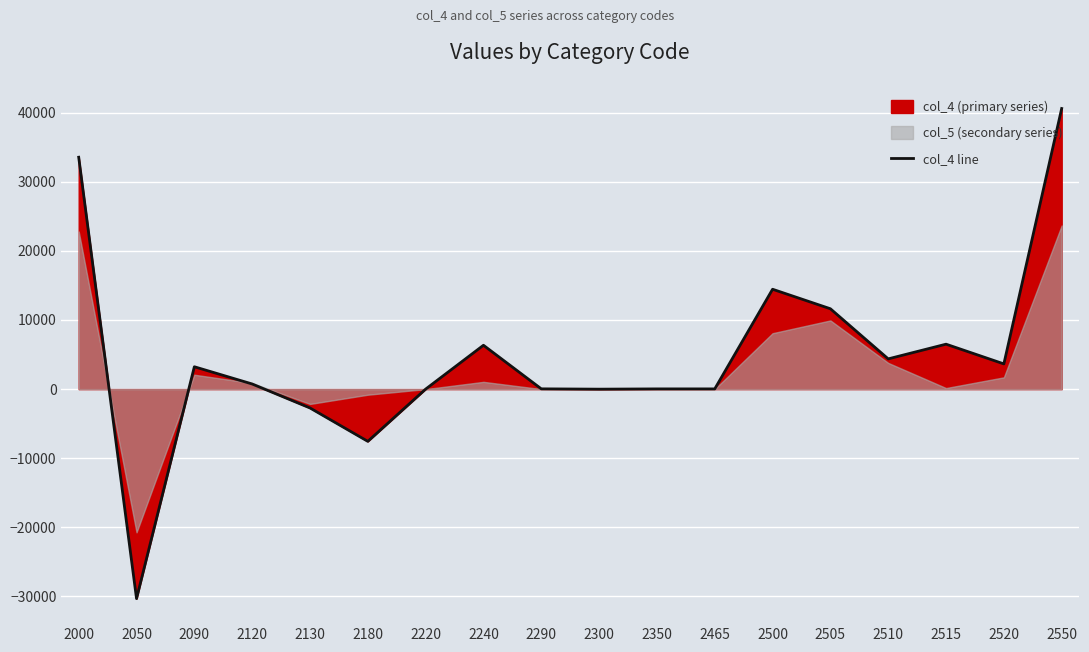

Which category has the lowest value across all series?

2050